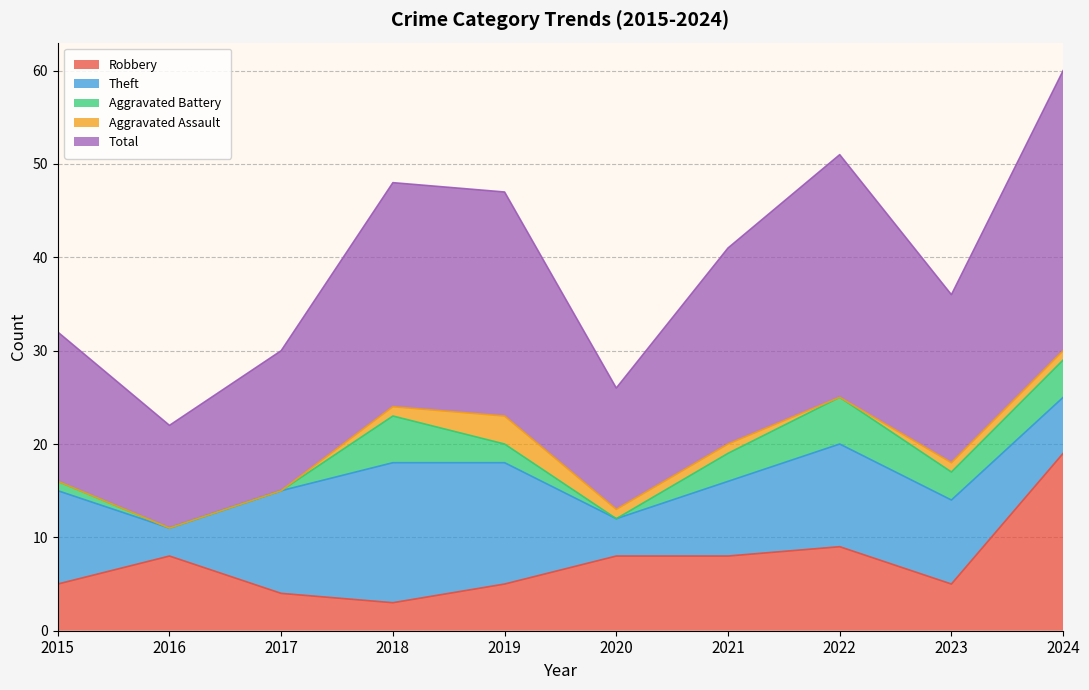

What are all the series names shown in the legend?

Robbery, Theft, Aggravated Battery, Aggravated Assault, Total